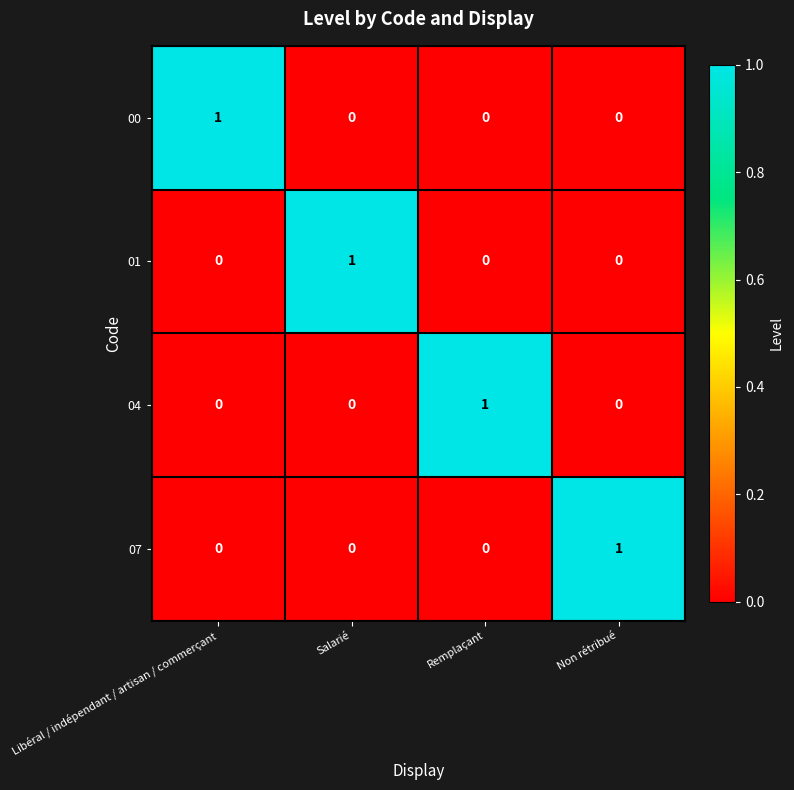

How many series are shown in this chart?

4